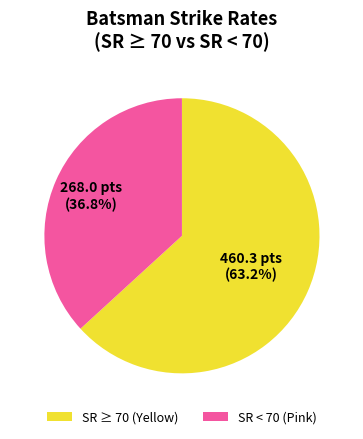

Is there a majority slice in this chart?

Yes